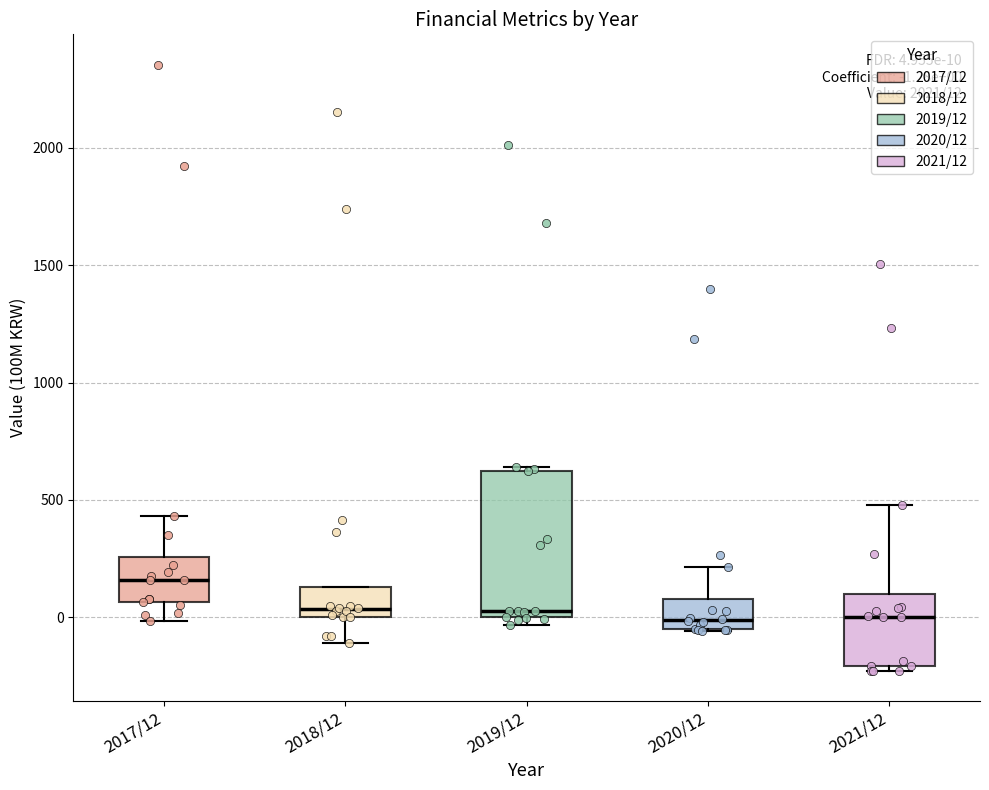

Which box has the highest median line?

2017/12